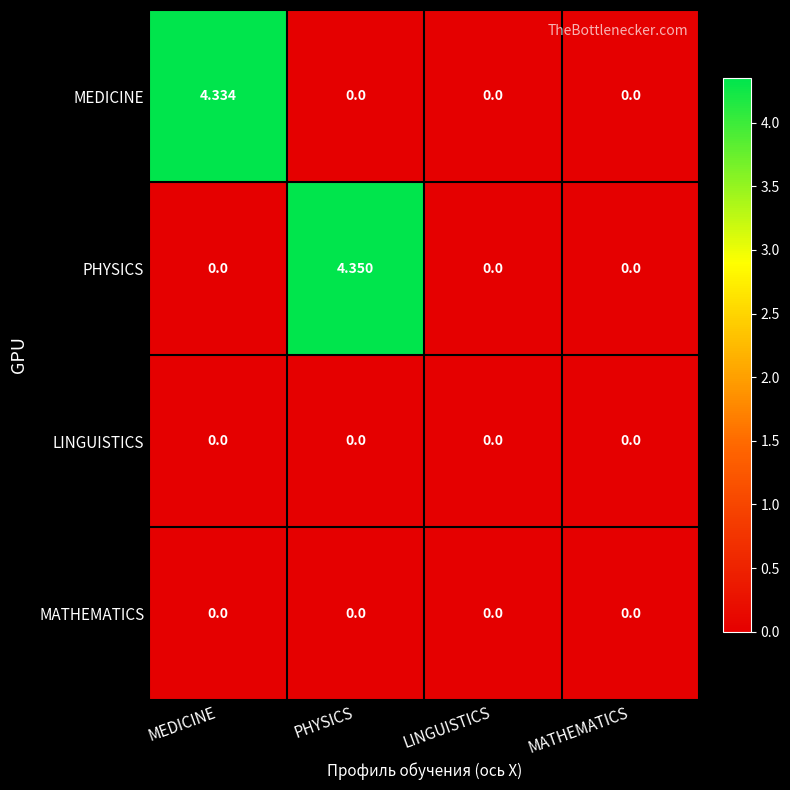

Which series changed the most between MEDICINE and MATHEMATICS?

MEDICINE